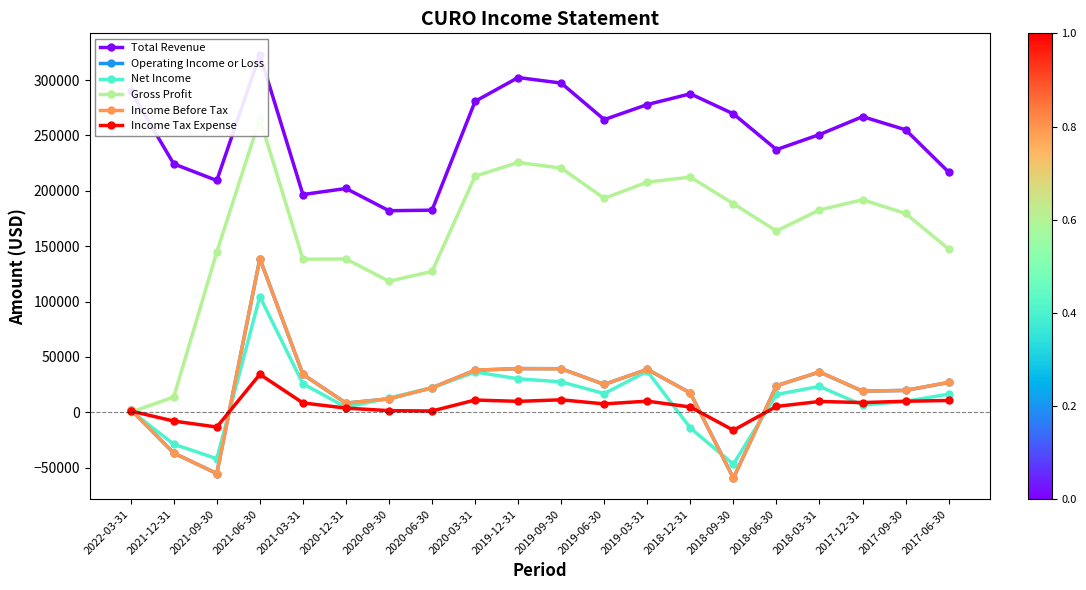

Reading left to right, what are all the values shown in this chart?

Total Revenue: 290200	224300	209300	323100	196600	202100	182000	182500	280800	302300	297300	264300	277900	287600	269500	237200	250800	267000	255100	216900
Operating Income or Loss: 2400	-36900	-55400	138700	34200	8200	12100	22100	37900	39400	39300	25100	38700	17400	-59500	23900	36300	19000	19700	26900
Net Income: 1300	-28900	-42000	104500	25700	4500	12900	22100	36300	30200	27400	16800	37000	-14300	-47000	16000	23300	6400	9800	16300
Gross Profit: 0	13700	144700	265200	138200	138400	118300	127200	213200	225600	220500	193200	207800	212400	188300	163700	182700	191900	179500	147400
Income Before Tax: 2400	-36900	-55400	138700	34200	8200	12100	22100	38000	39400	39200	25100	38700	17300	-59500	23900	36400	19000	19700	27000
Income Tax Expense: 1100	-8000	-13400	34200	8400	3700	1400	1100	11000	9800	11200	7500	10000	4700	-16300	5200	9700	8700	9900	10600